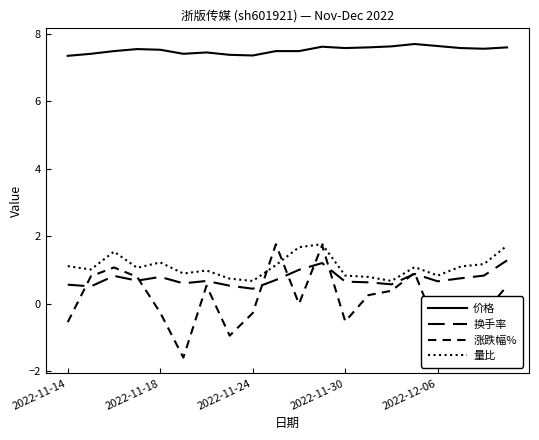

How many lines are shown in the chart?

4